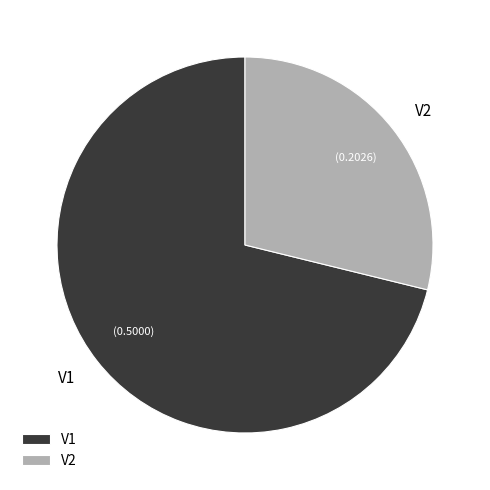

How many slices are in this pie chart?

2